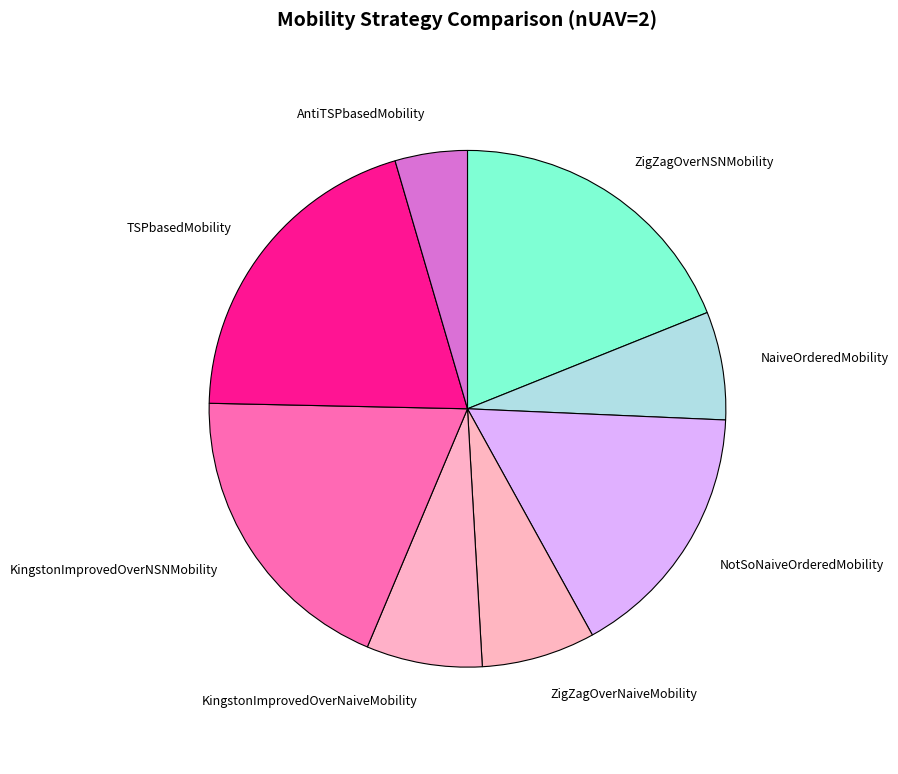

Is the sum of KingstonImprovedOverNSNMobility and NaiveOrderedMobility greater than half?

No